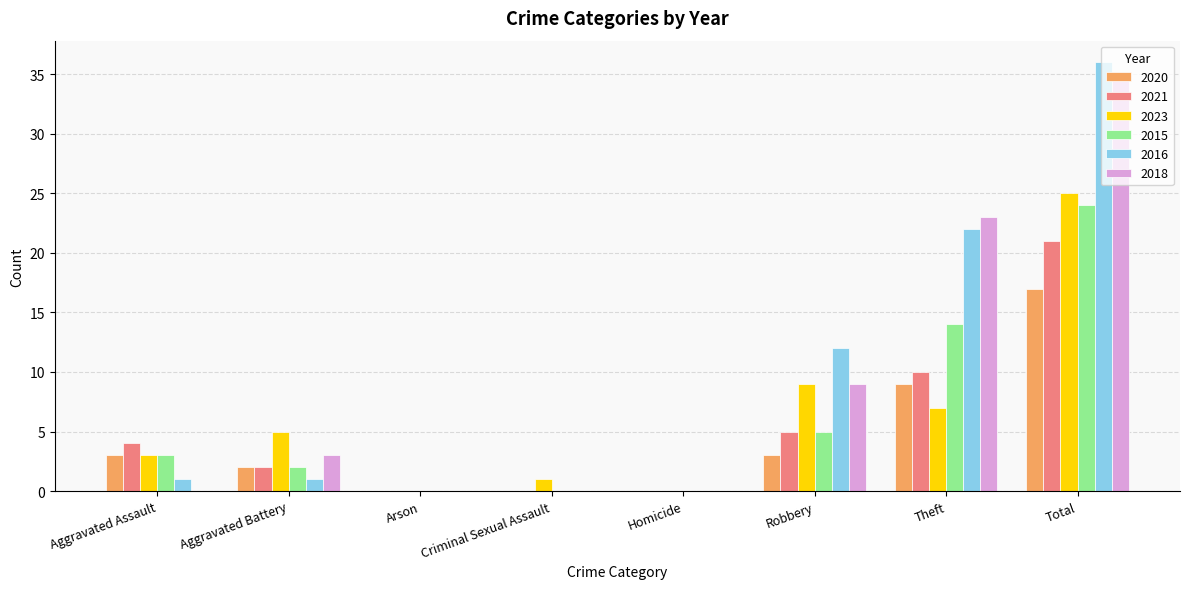

What is the sum of the 2020 values at Robbery and Aggravated Assault?

6